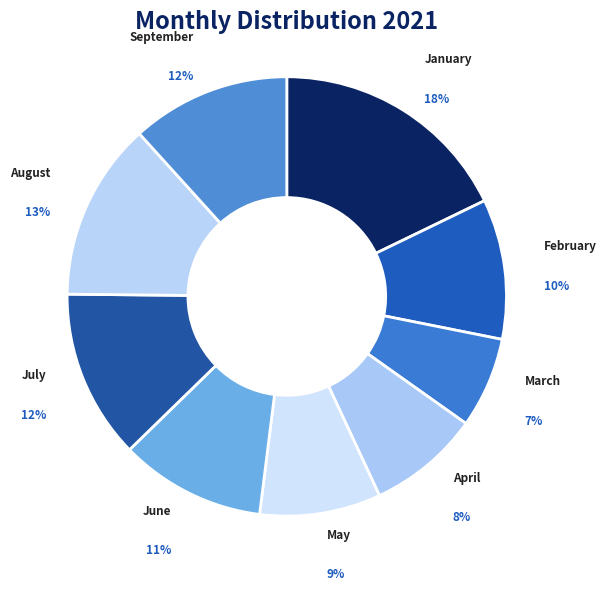

Is there any slice that represents more than half of the pie?

No